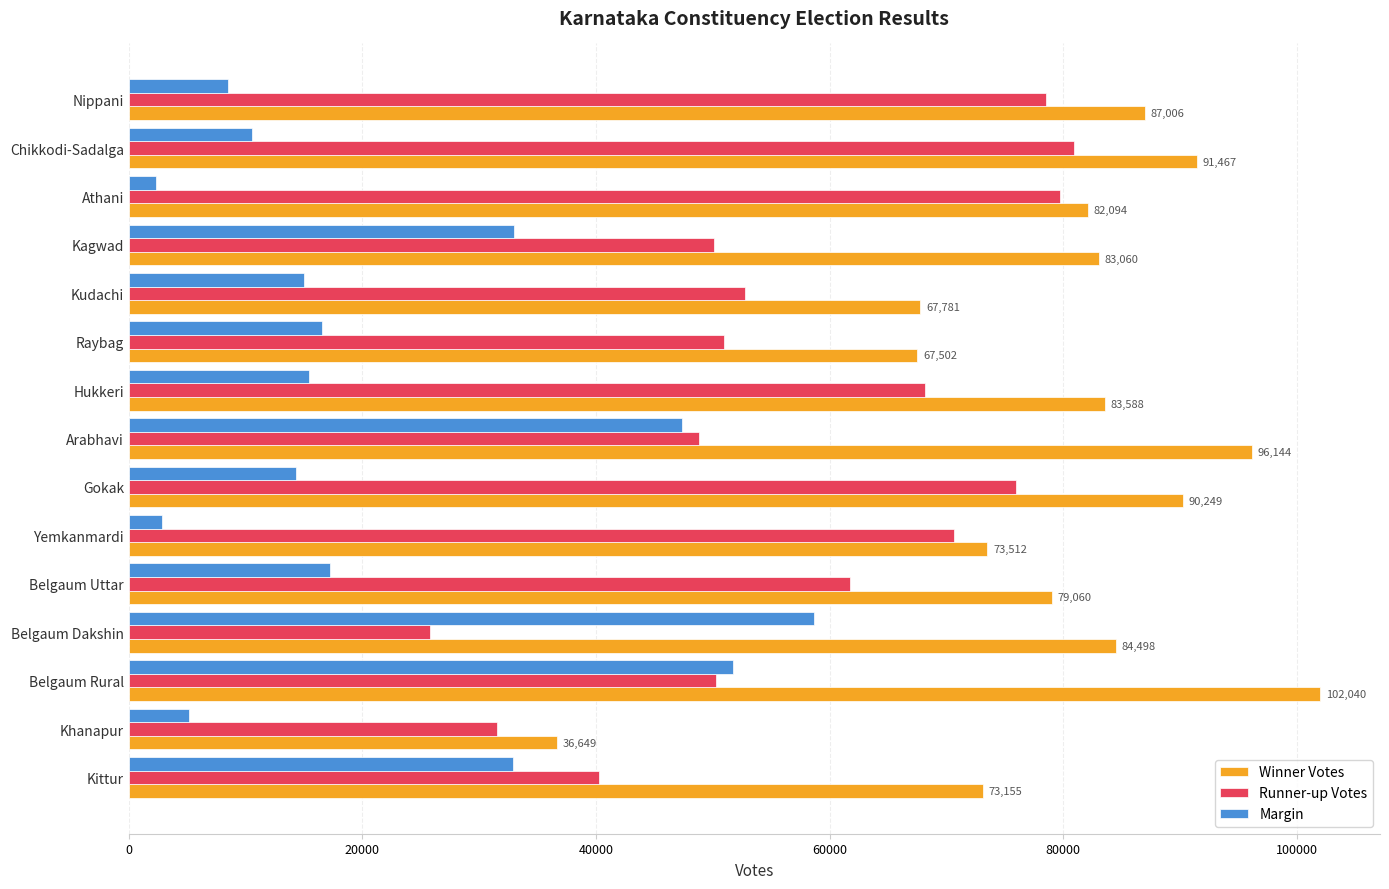

What is the sum of all Winner Votes values?

1197805